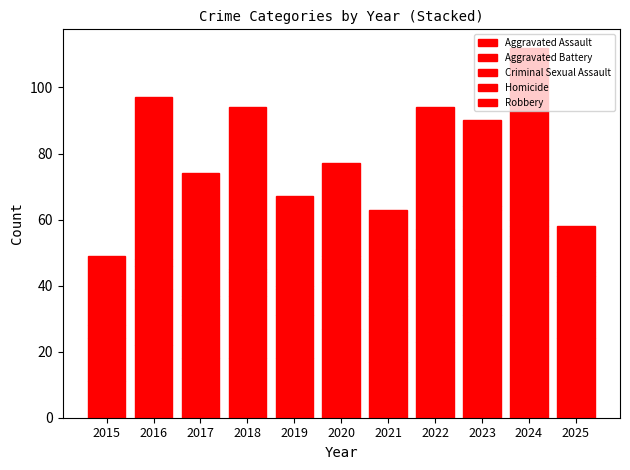

How many series are shown in this chart?

5